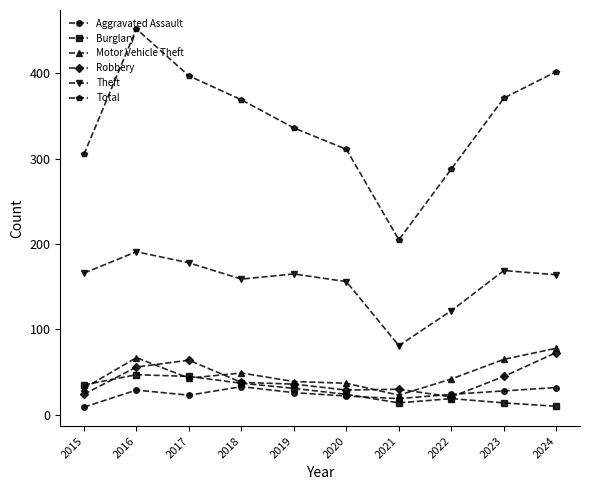

Count the number of categories in the chart.

10